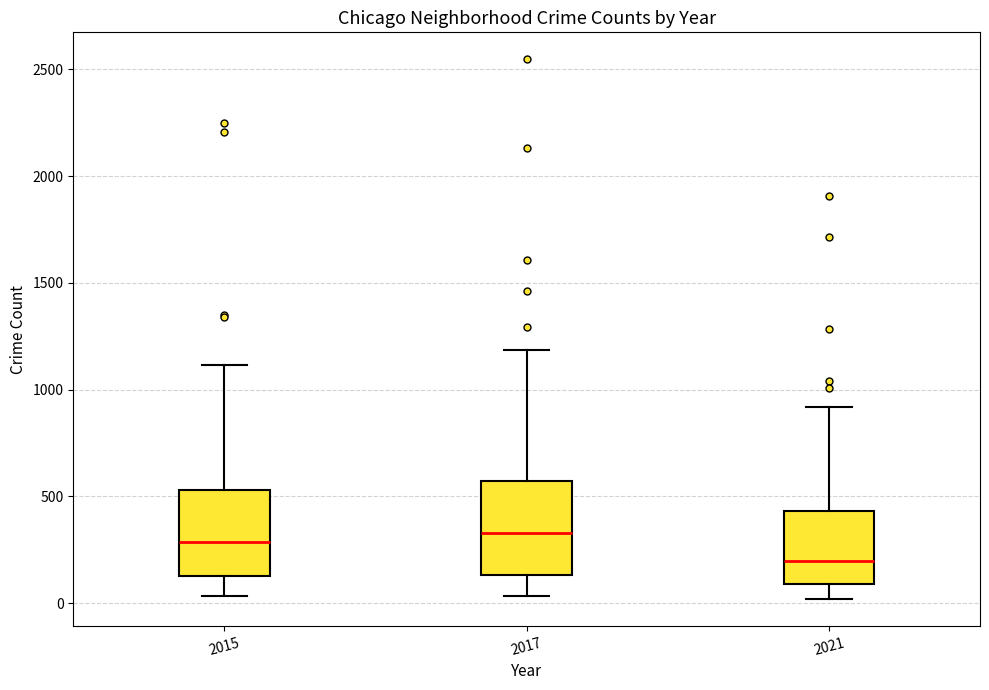

Reading left to right, transcribe this box plot: for each box, give where its median line is, the range the box spans, and where its two whiskers end, as read against the y-axis. The values are not printed on the chart, so give them approximately, as read against the axis.

2015: median 300, box 150 to 550, whiskers 50 to 1100
2017: median 350, box 150 to 550, whiskers 50 to 1200
2021: median 200, box 100 to 450, whiskers 0 to 900